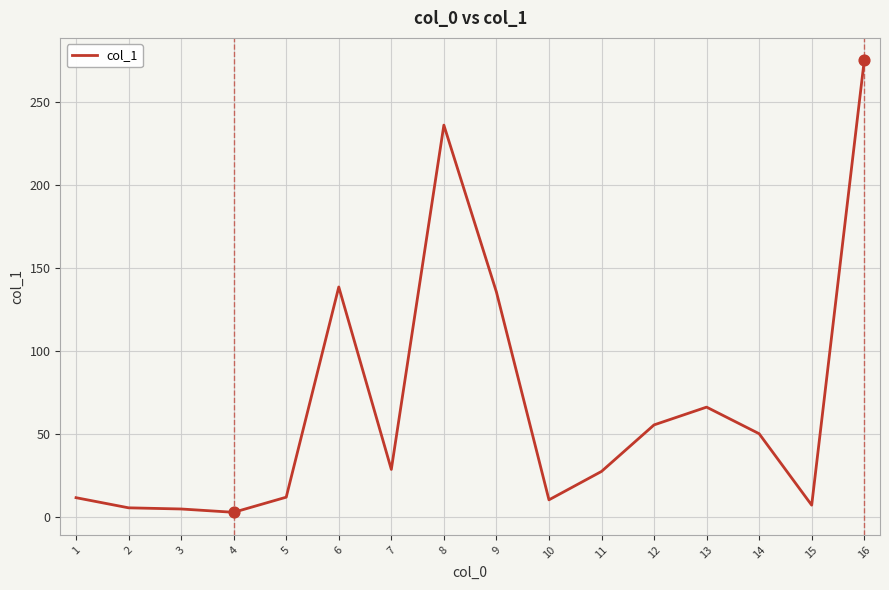

What is the change in value from 8 to 13?

-169.7